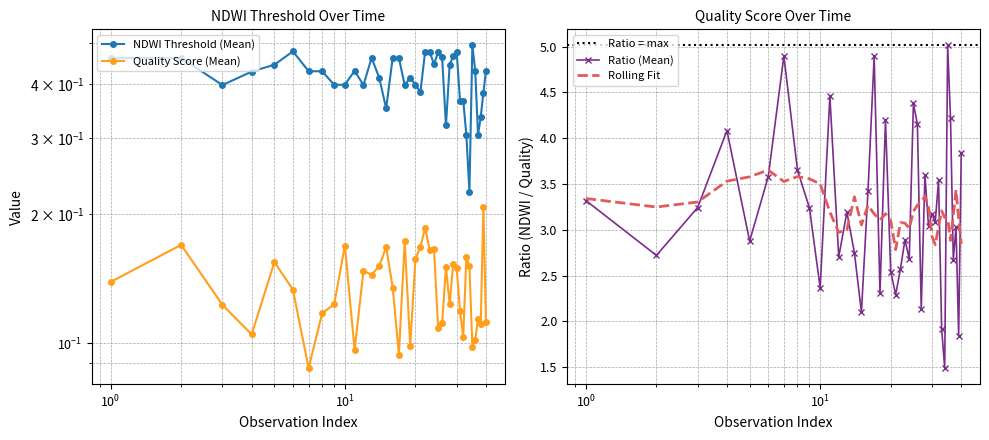

What is the highest value of the Ratio (Mean) series?

5.0